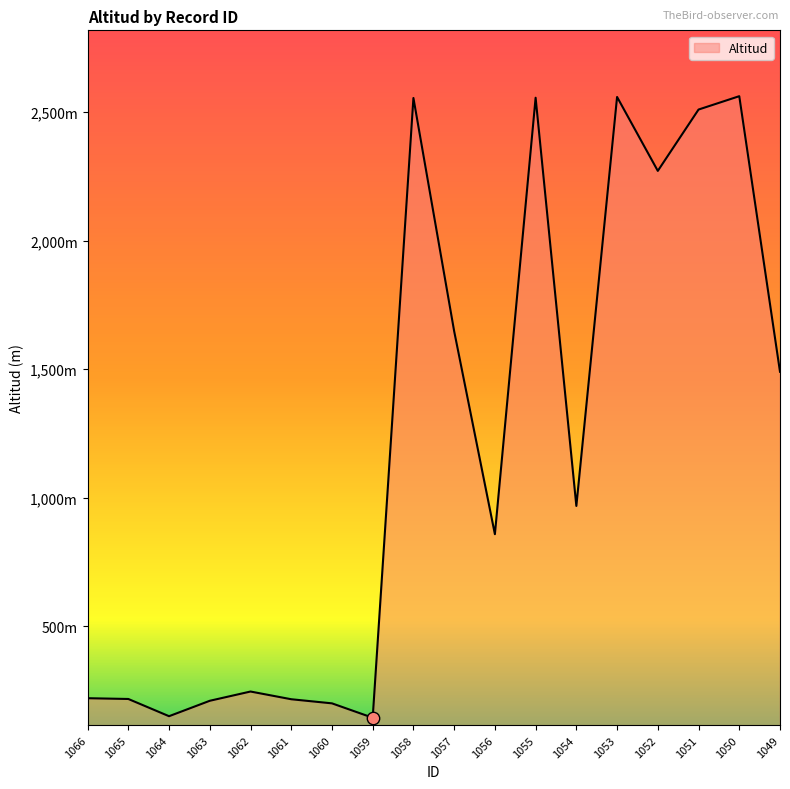

Is this an area chart (filled region under the line)?

Yes